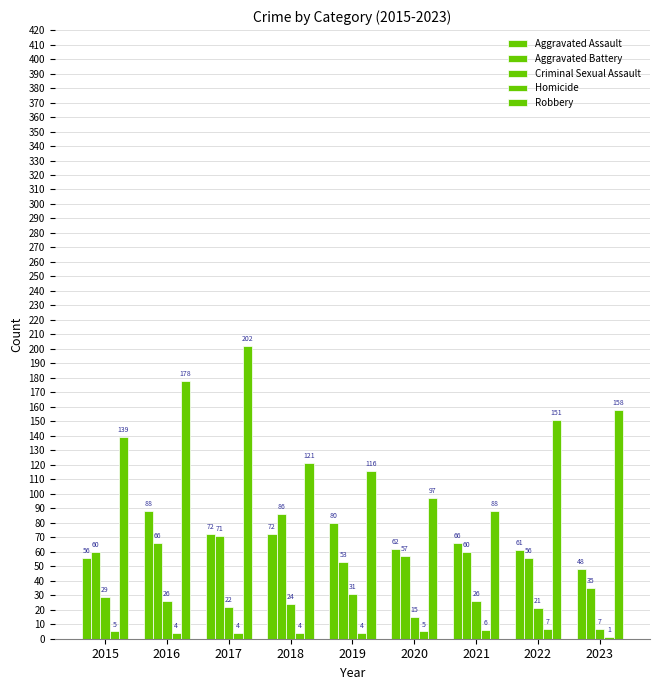

Read the Criminal Sexual Assault value at 2022, to the nearest 10.

20